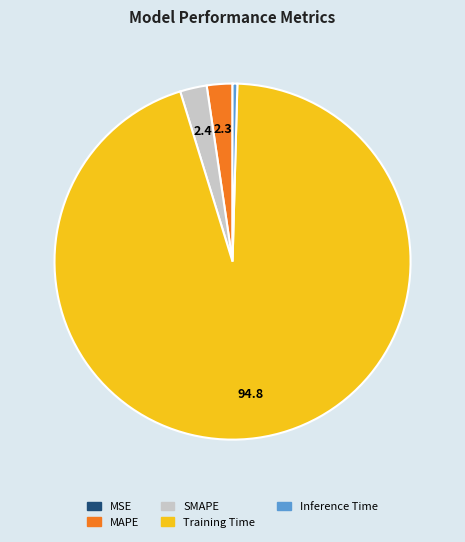

Is Training Time the majority of the pie?

Yes